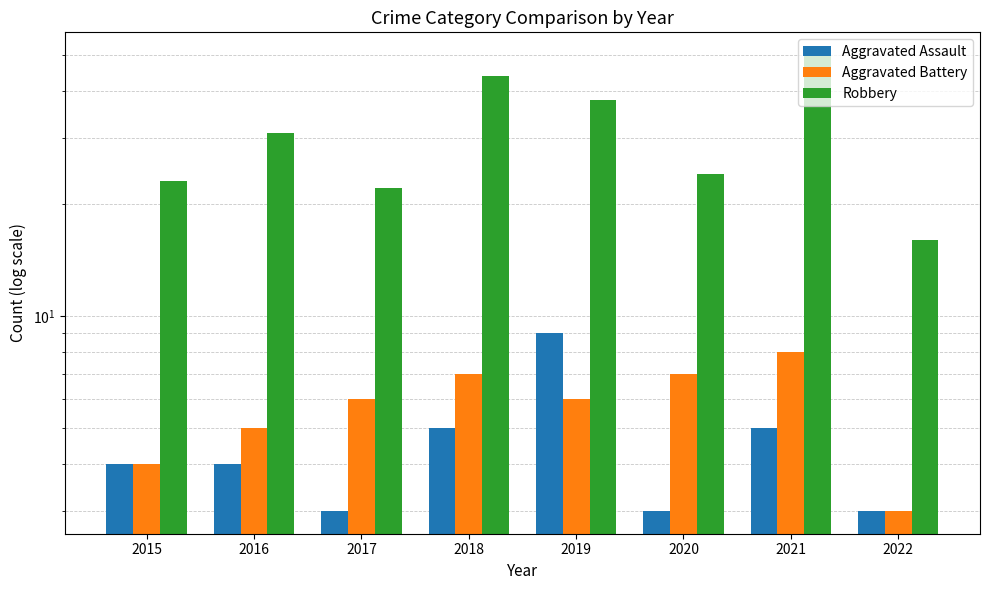

Reading right to left, list all the values displayed in this chart.

Aggravated Assault: 2022=3	2021=5	2020=3	2019=9	2018=5	2017=3	2016=4	2015=4
Aggravated Battery: 2022=3	2021=8	2020=7	2019=6	2018=7	2017=6	2016=5	2015=4
Robbery: 2022=16	2021=50	2020=24	2019=38	2018=44	2017=22	2016=31	2015=23